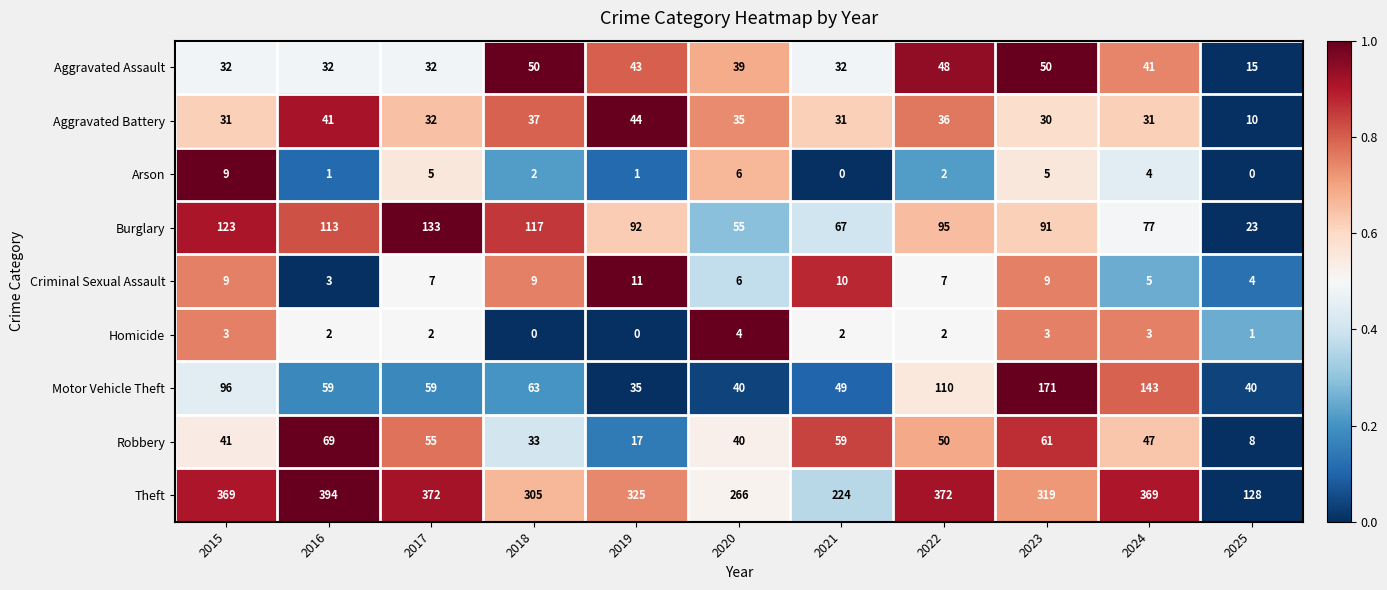

The value of Aggravated Assault at 2016 is 42. True or false?

False